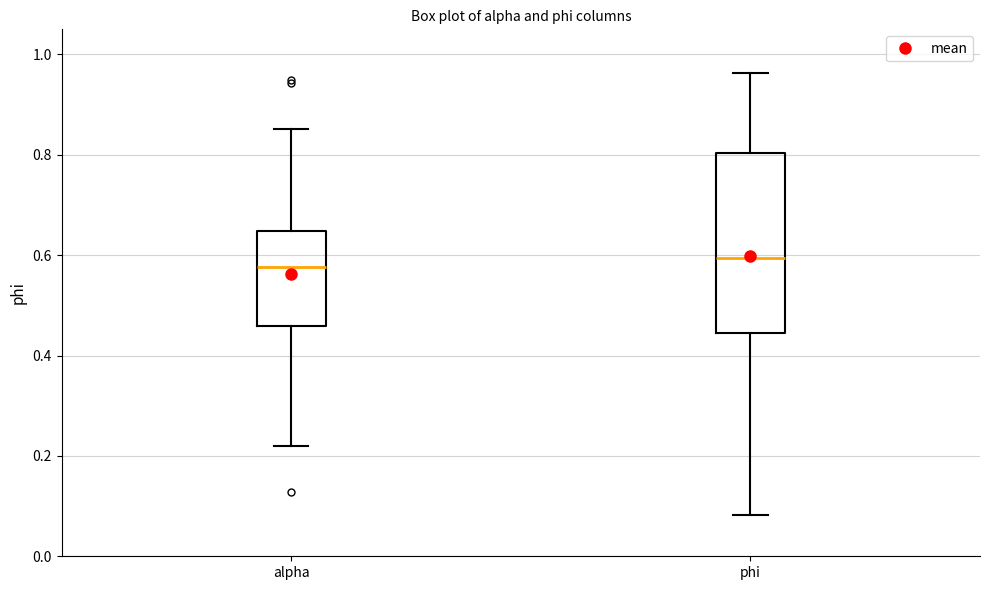

Which box is the tallest, from its lower edge to its upper edge?

phi